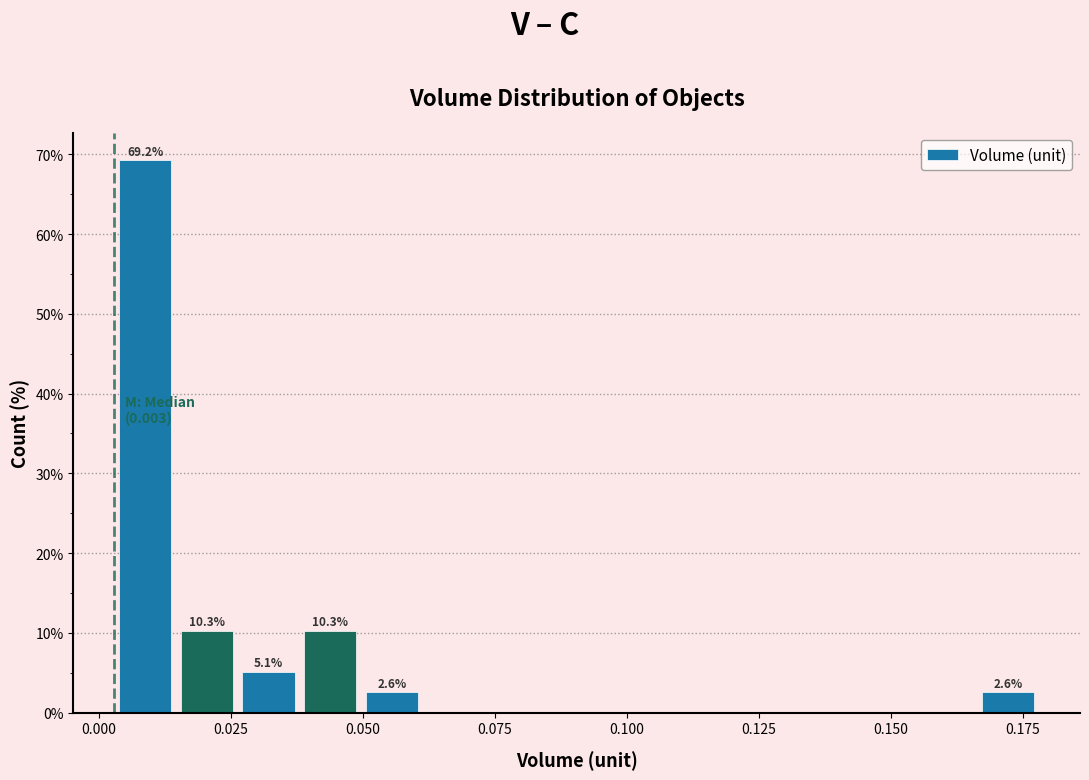

Read against the x-axis, roughly where is the centre of the tallest bar?

0.010